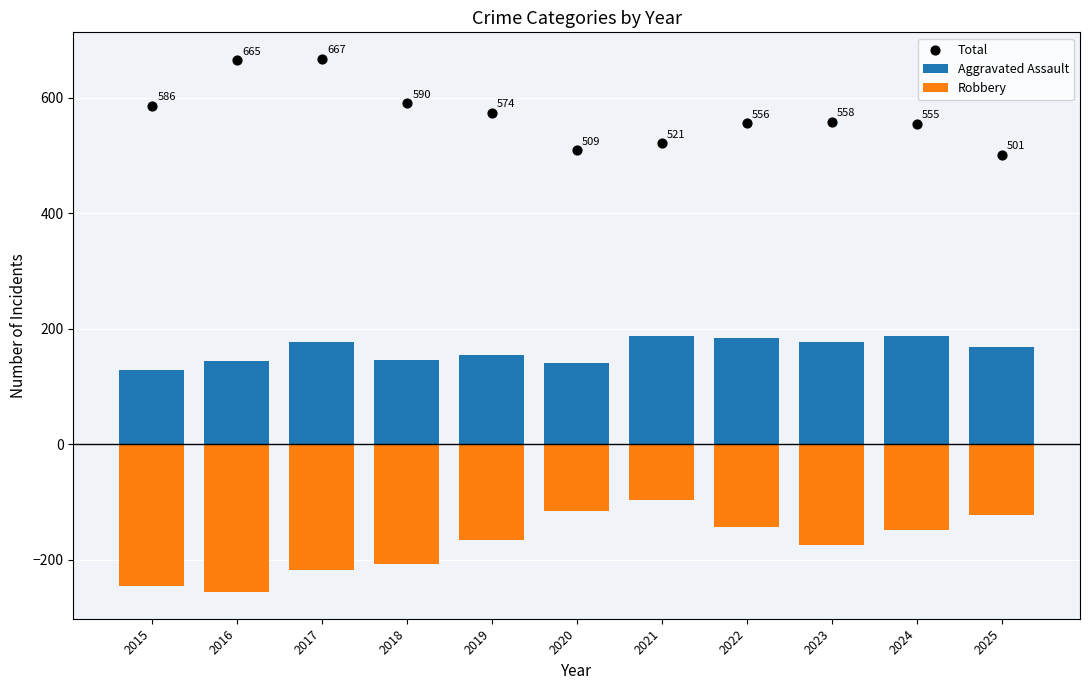

At which category is the sum across all series the highest?

2017